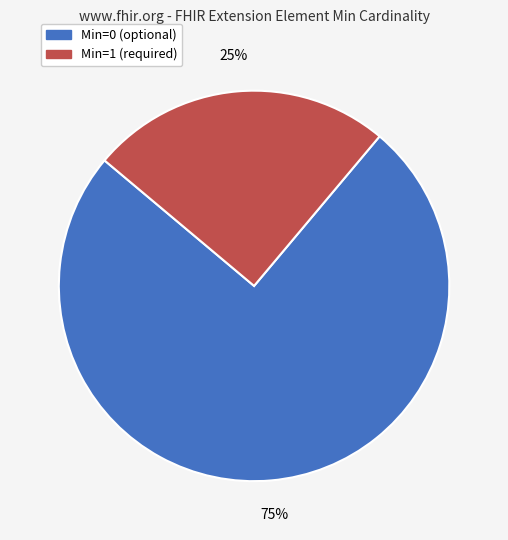

Is there any slice that represents more than half of the pie?

Yes